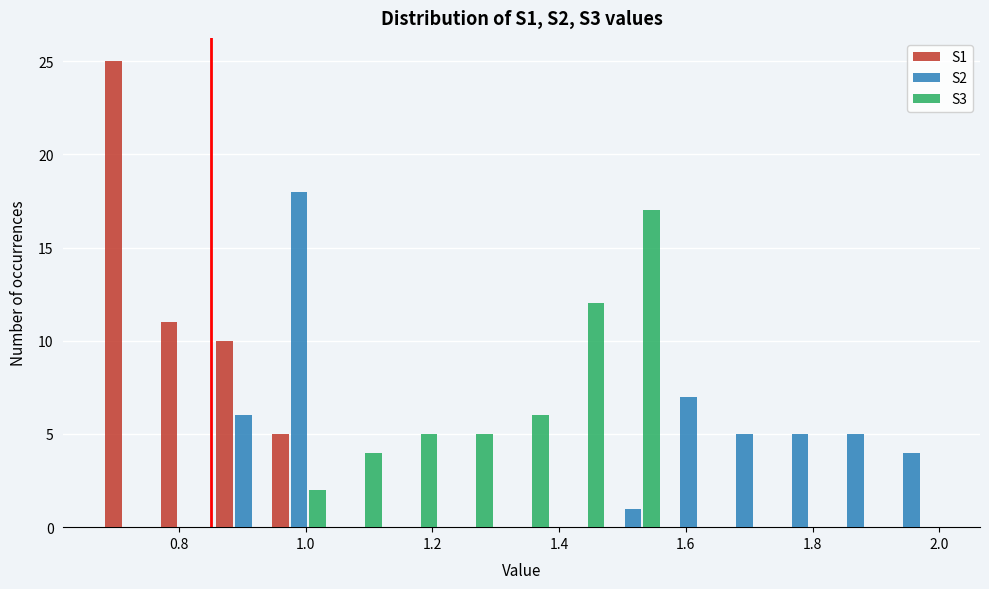

Reading left to right, transcribe this chart: for each range on the x-axis, give the height of each series' bar. Neither the bar edges nor the heights are printed on the chart, so give them approximately, as read against the axes.

0.68 to 0.76: S1=25	S2=0	S3=0
0.76 to 0.86: S1=11	S2=0	S3=0
0.86 to 0.94: S1=10	S2=6	S3=0
0.94 to 1.04: S1=5	S2=18	S3=2
1.04 to 1.12: S1=0	S2=0	S3=4
1.12 to 1.20: S1=0	S2=0	S3=5
1.20 to 1.30: S1=0	S2=0	S3=5
1.30 to 1.38: S1=0	S2=0	S3=6
1.38 to 1.48: S1=0	S2=0	S3=12
1.48 to 1.56: S1=0	S2=1	S3=17
1.56 to 1.64: S1=0	S2=7	S3=0
1.64 to 1.74: S1=0	S2=5	S3=0
1.74 to 1.82: S1=0	S2=5	S3=0
1.82 to 1.92: S1=0	S2=5	S3=0
1.92 to 2.00: S1=0	S2=4	S3=0